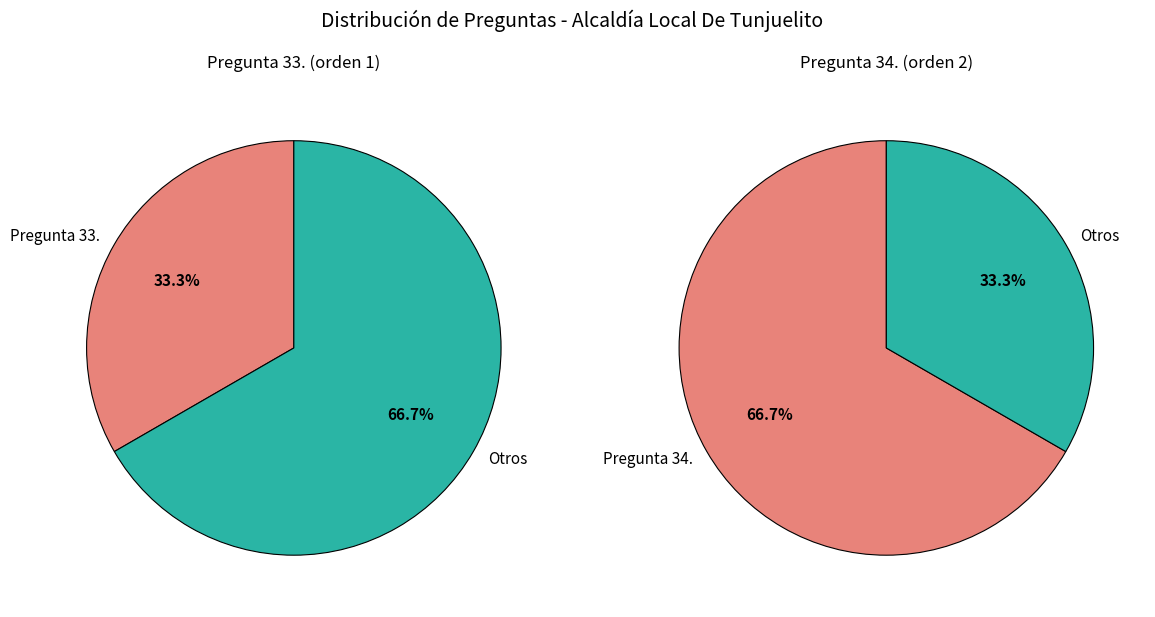

How much of the chart is everything except Pregunta 34.?

33.3%